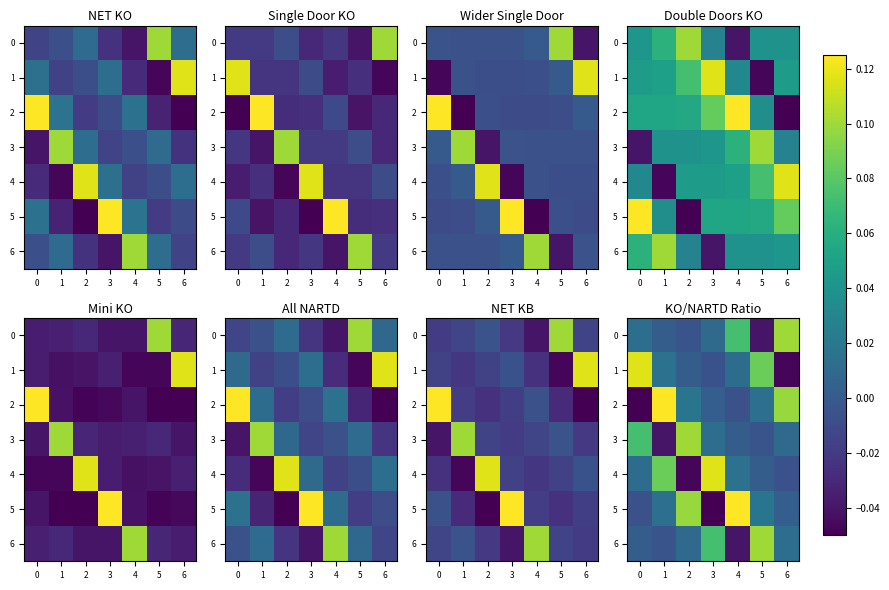

At which category does the chart reach its peak across all series?

1